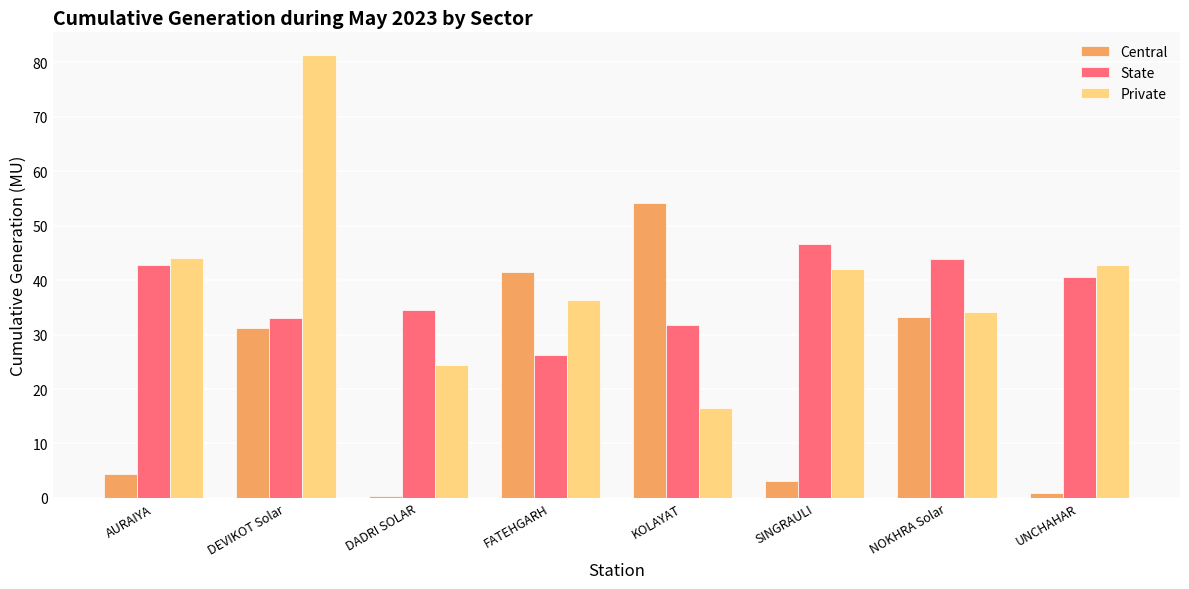

What is the label of the 8th bar from the right?

AURAIYA